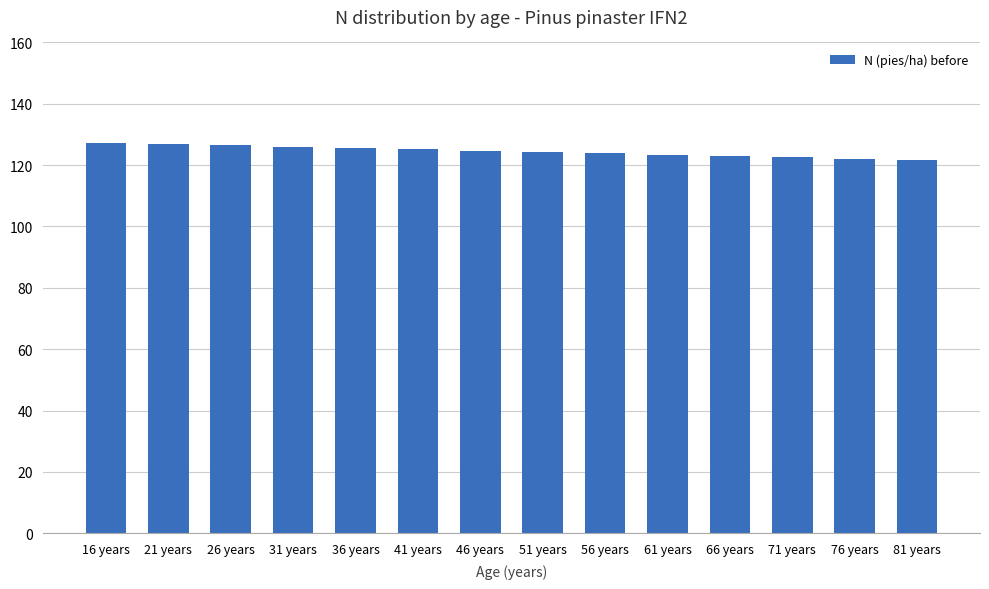

The value at 81 years is 208.0. True or false?

False